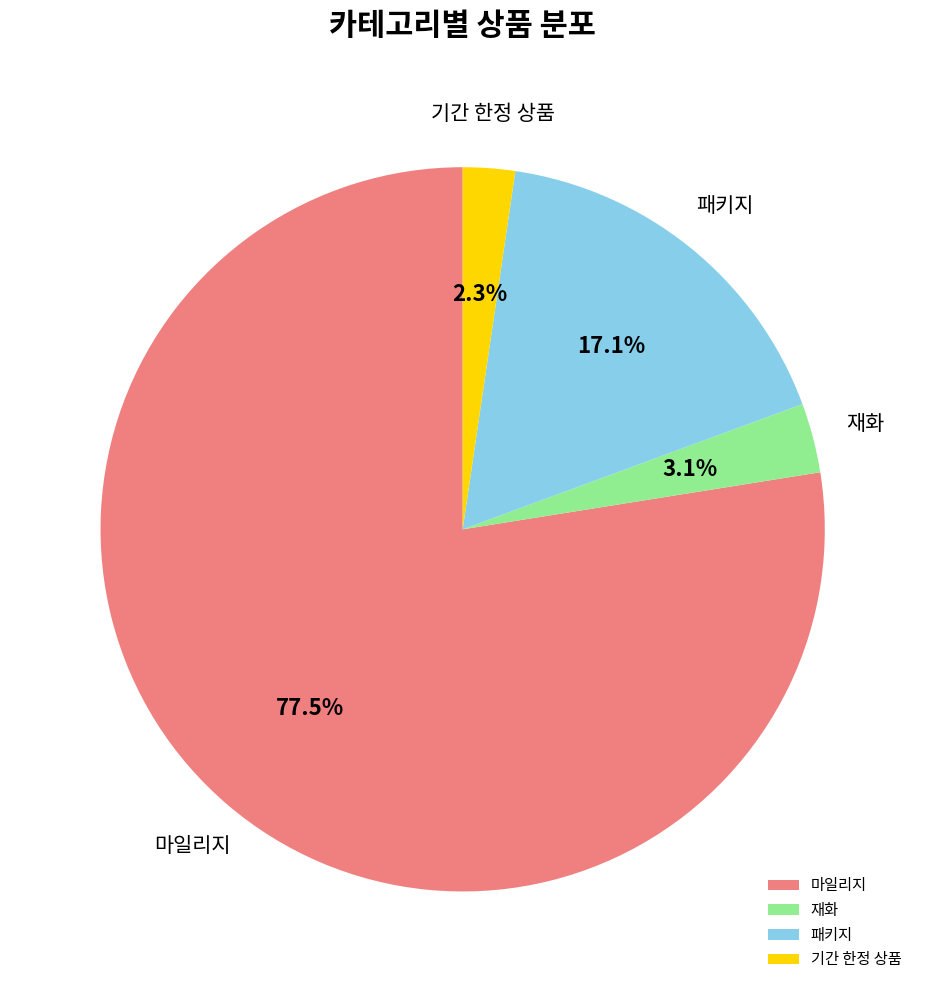

Which slice represents more than half of the pie?

마일리지